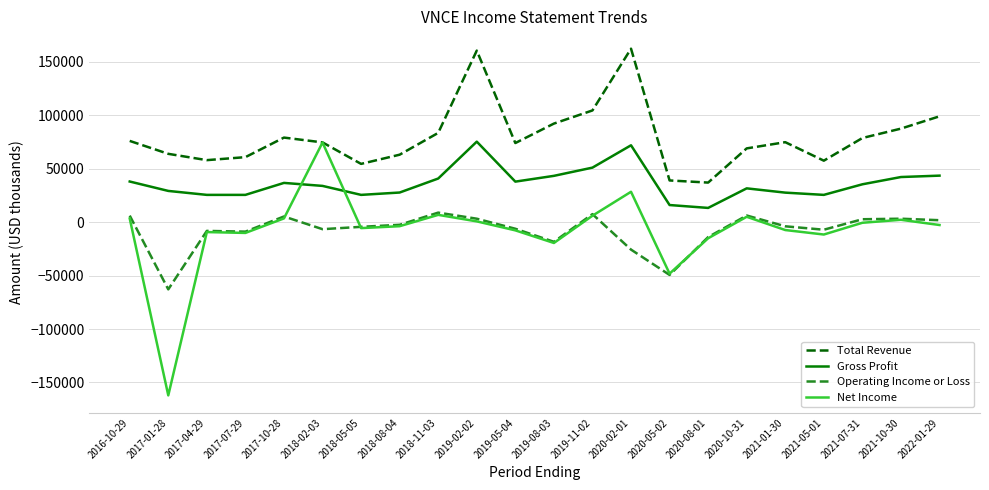

Is the value of Operating Income or Loss at 2021-05-01 greater than the value of Total Revenue at 2021-05-01?

No